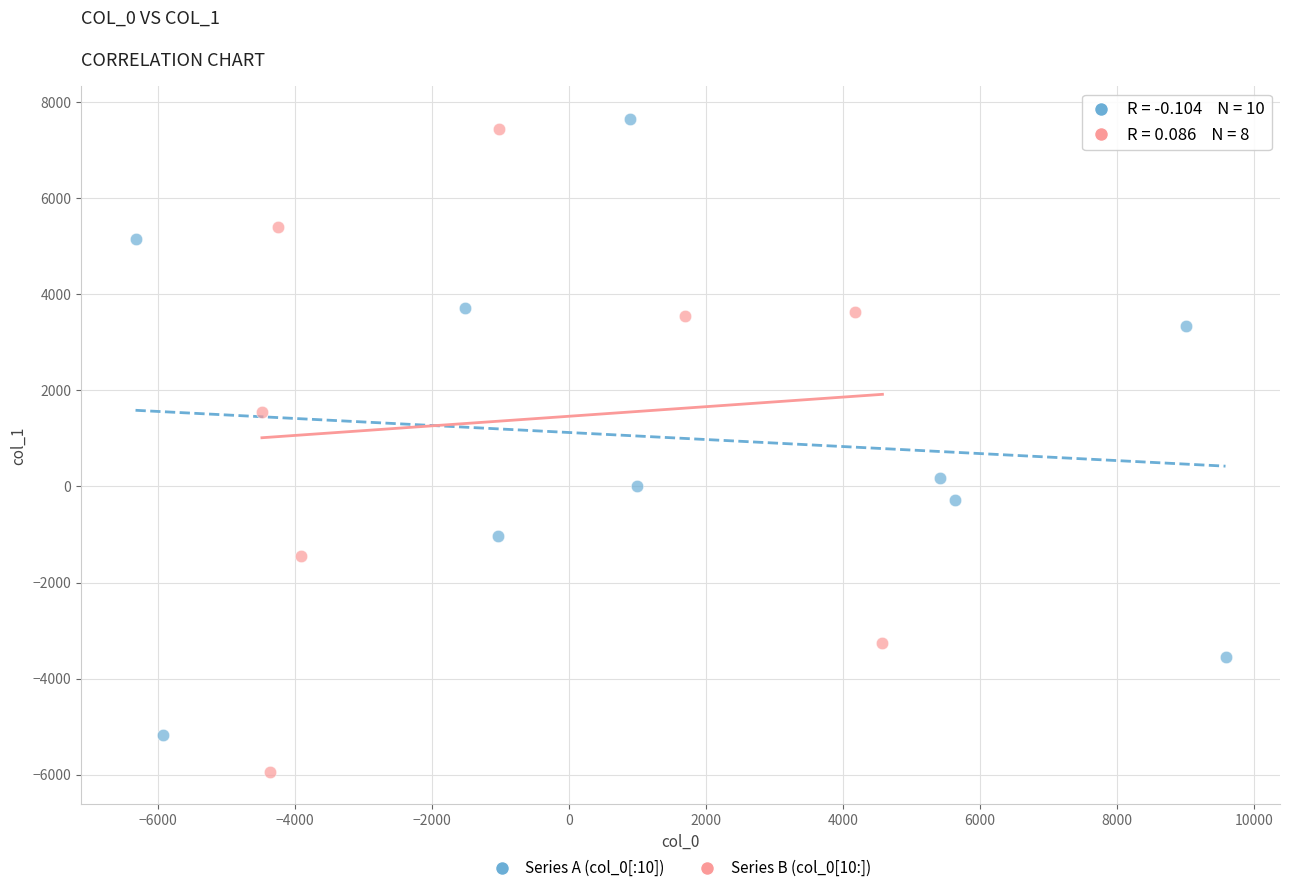

What are all the series names shown in the legend?

Series A (col_0[:10]), Series B (col_0[10:])